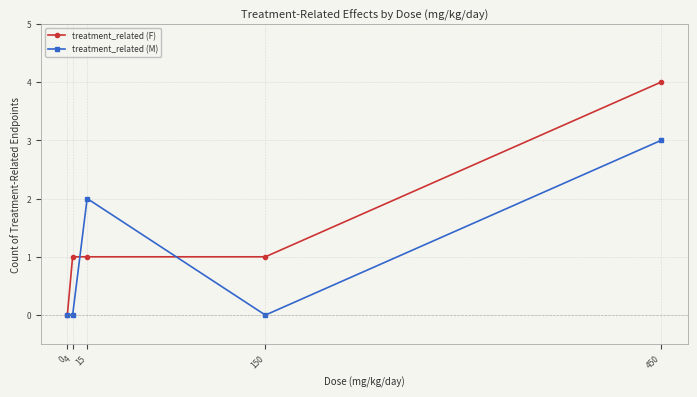

What is the value of the treatment_related (M) point at the 5th from the left?

3